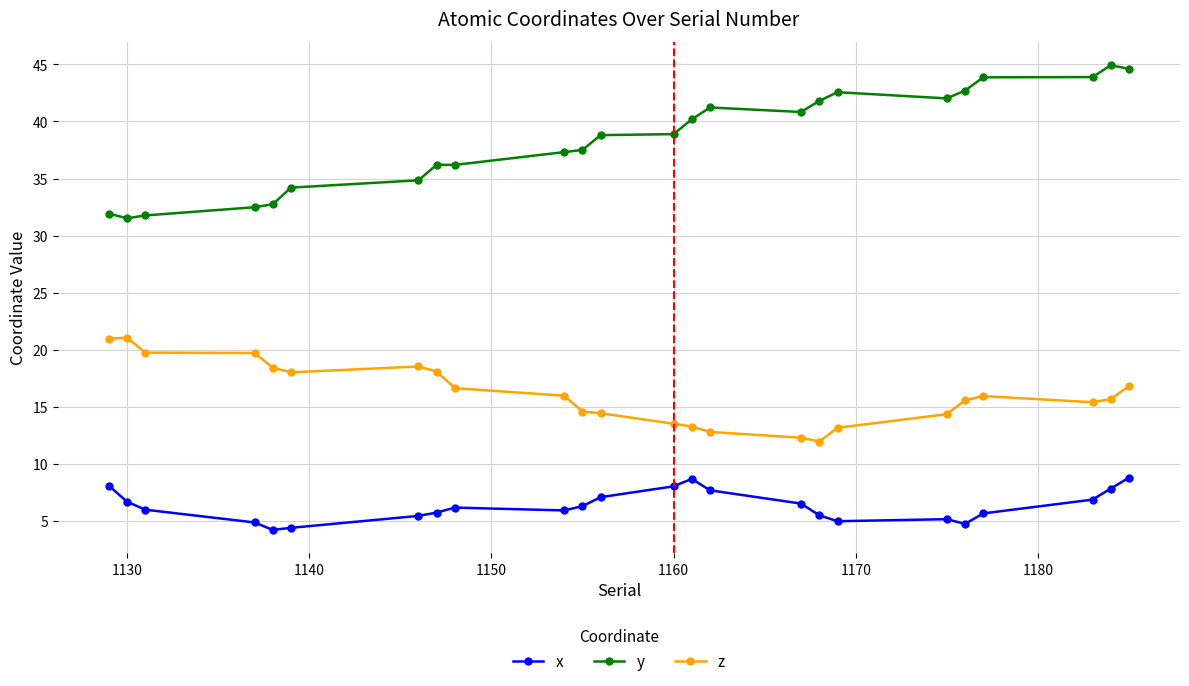

Which series has the largest total across all categories?

y